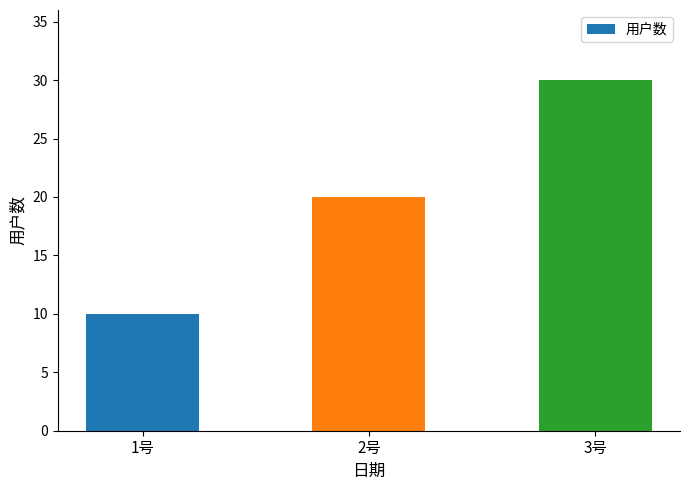

What is the ratio of the value at 2号 to the value at 1号?

2.0